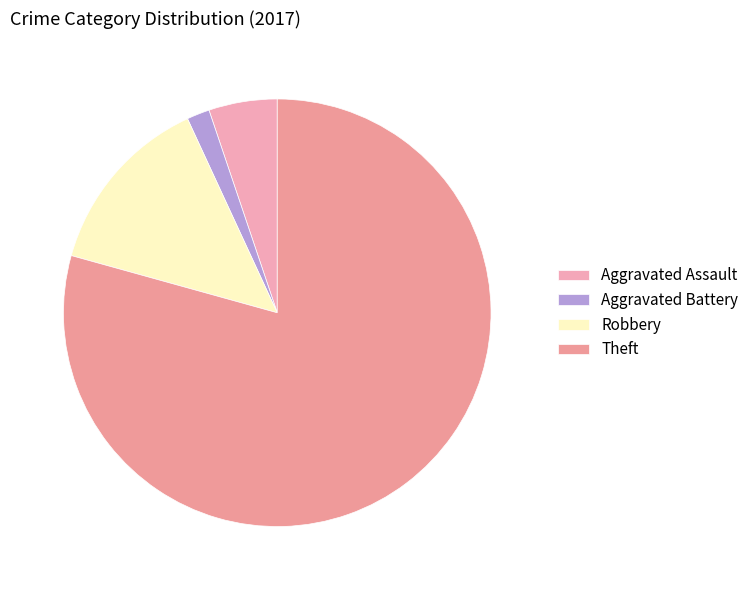

How many segments does this pie chart have?

4